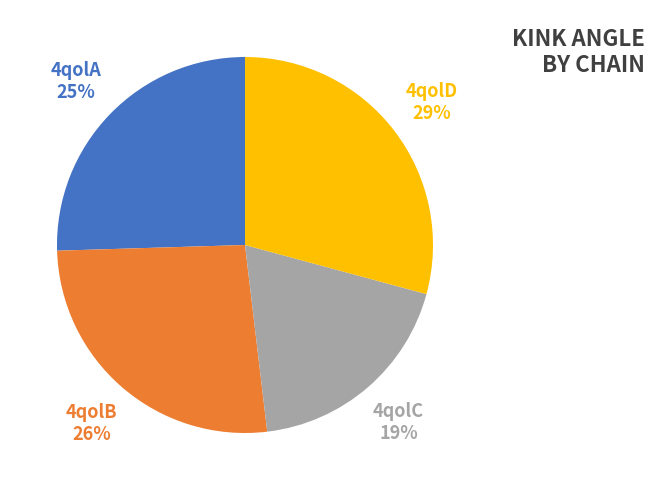

Which slice is the largest?

4qolD